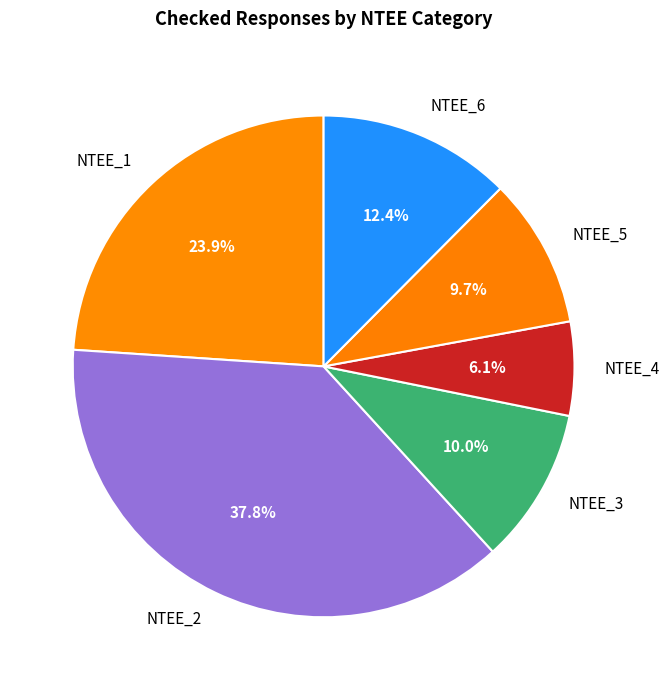

What is the largest slice in the pie chart?

NTEE_2